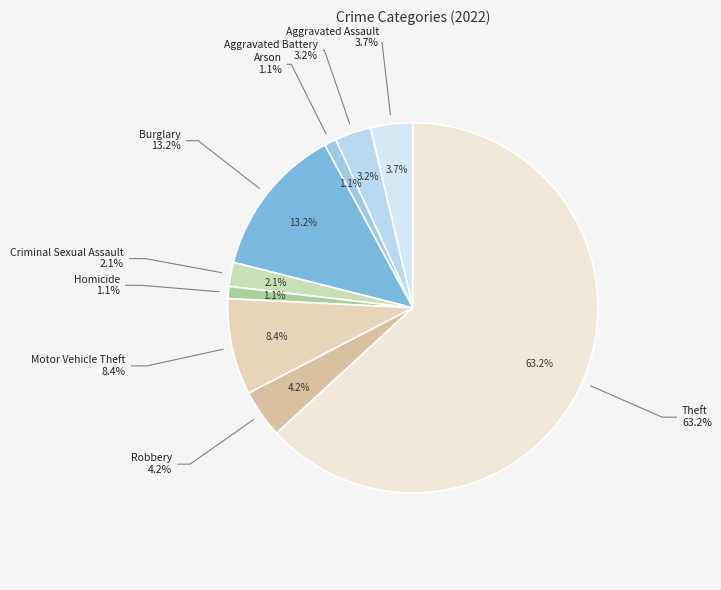

Between Arson and Theft, which is larger?

Theft